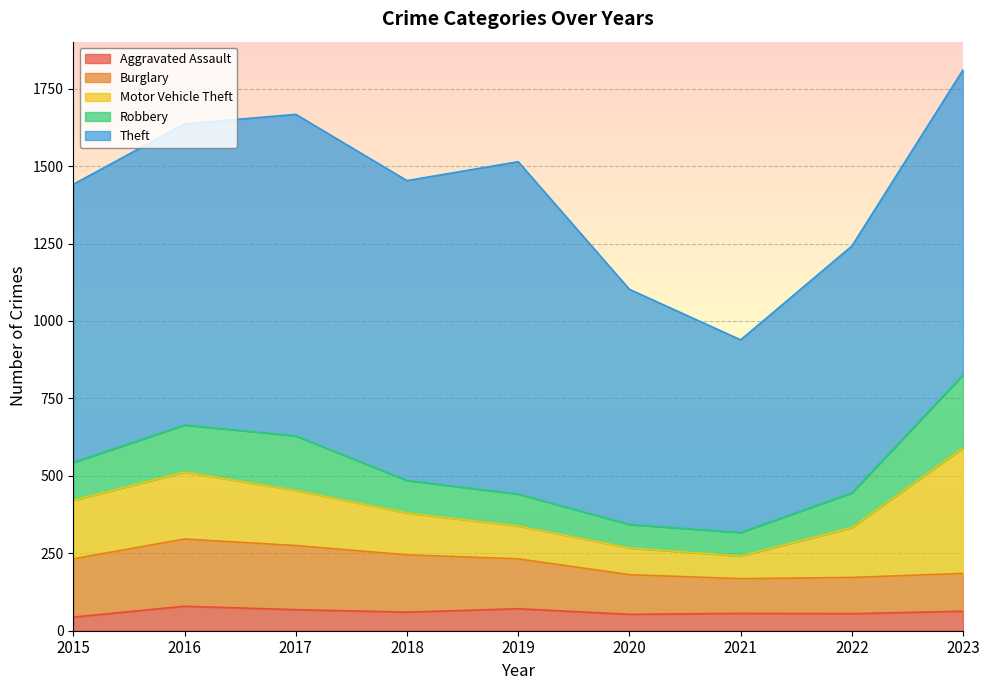

At which category does Theft reach its first local peak?

2017